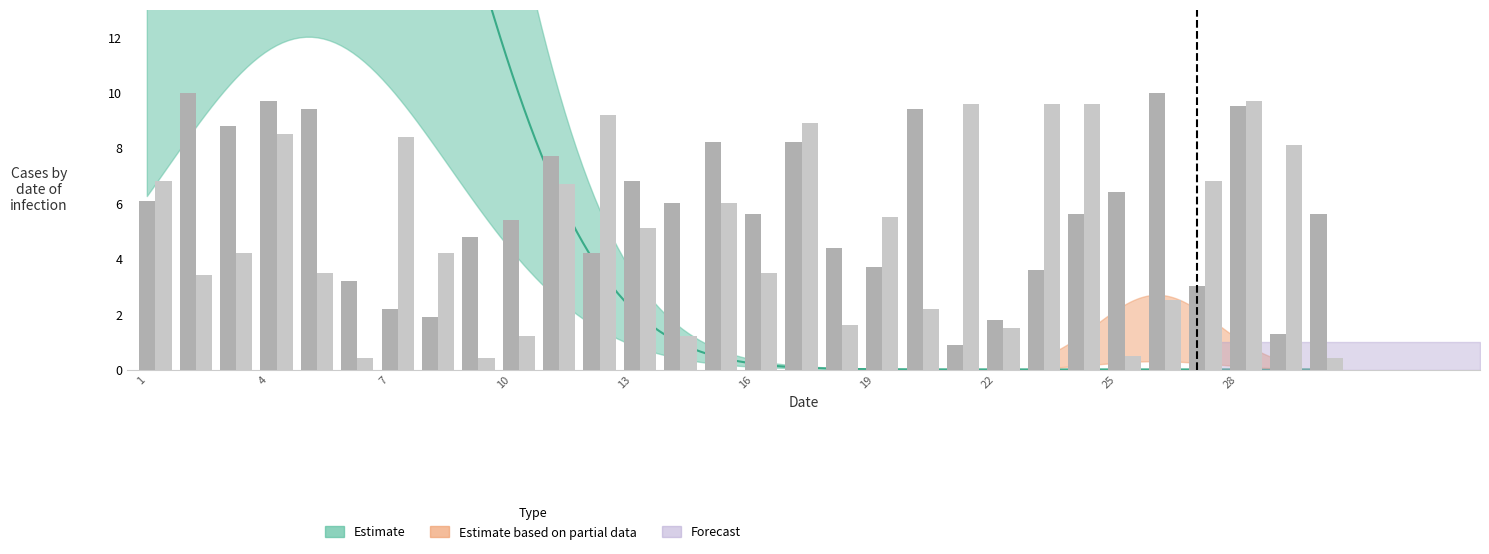

What is the maximum value shown in the chart?

10.0